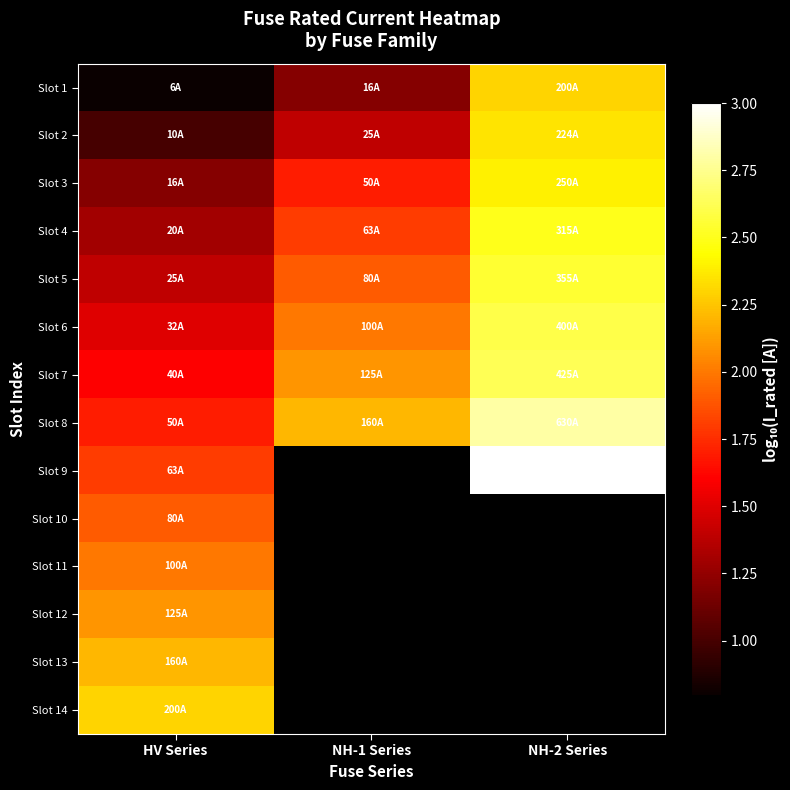

The Slot 14 series shows 2.3 at HV Series. True or false?

True